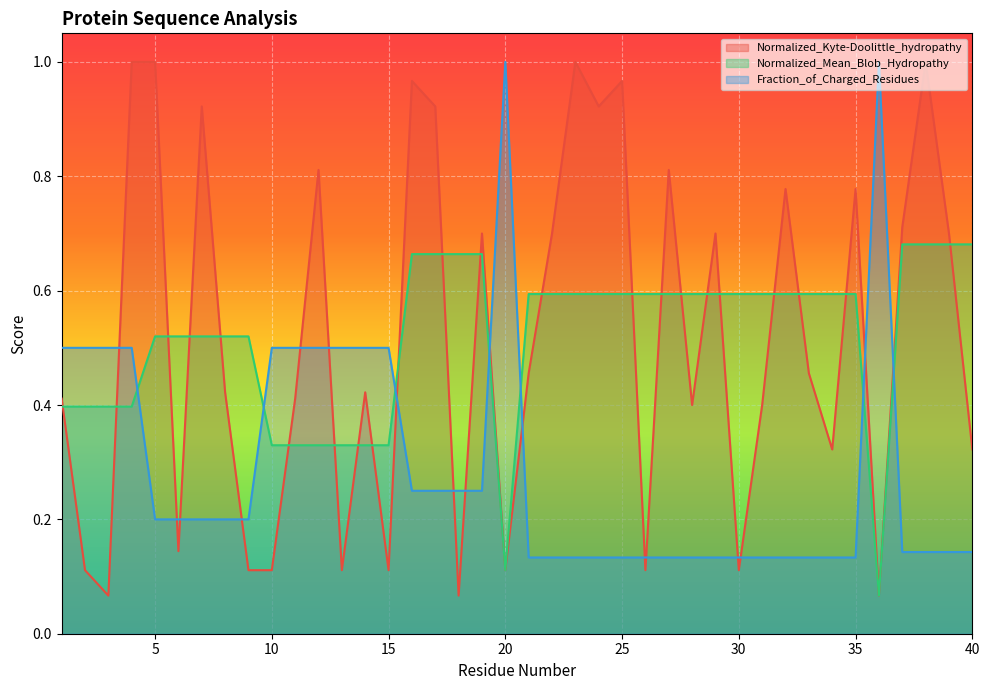

What is the lowest value of the Normalized_Kyte-Doolittle_hydropathy series?

0.1